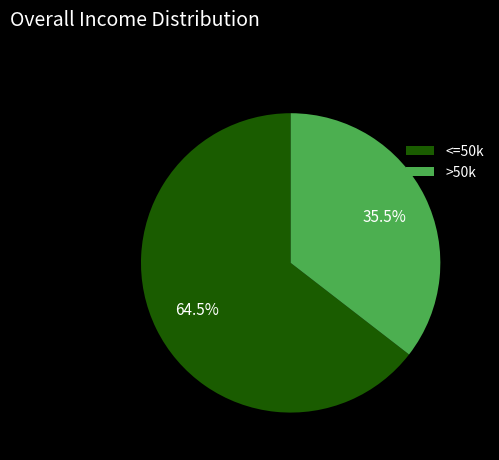

Do >50k and <=50k together represent more than half of the pie?

Yes